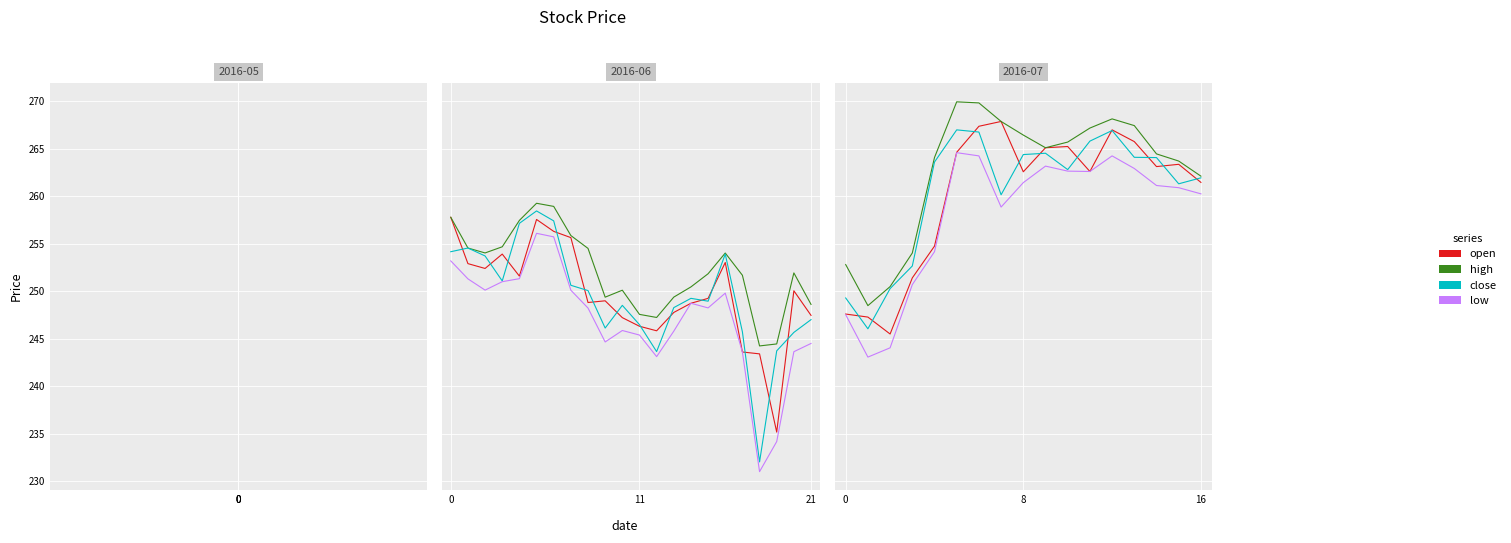

What are all the series names shown in the legend?

open, high, close, low